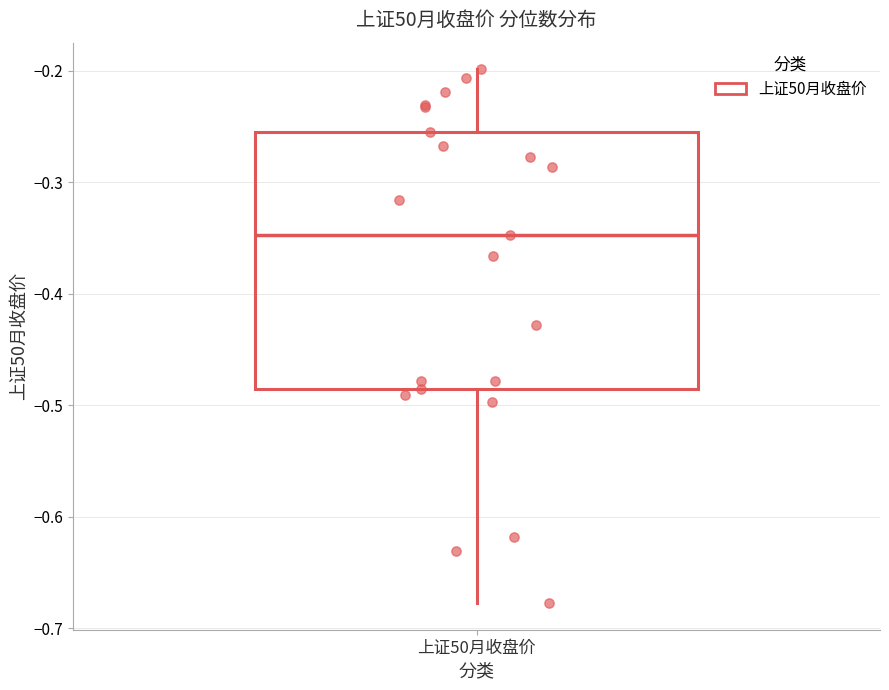

Read this box plot against the y-axis: the position of the median line, the range covered by the box, and the ends of both whiskers. The values are not printed on the chart, so give them approximately, as read against the axis.

median -0.35, box -0.49 to -0.26, whiskers -0.68 to -0.20